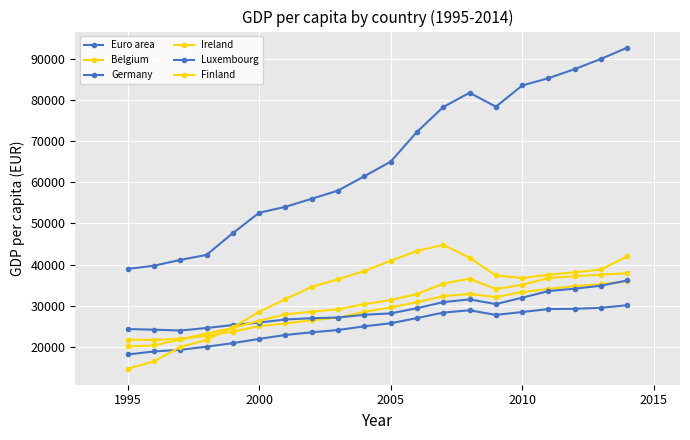

True or false: Germany and Luxembourg cross at least once.

False